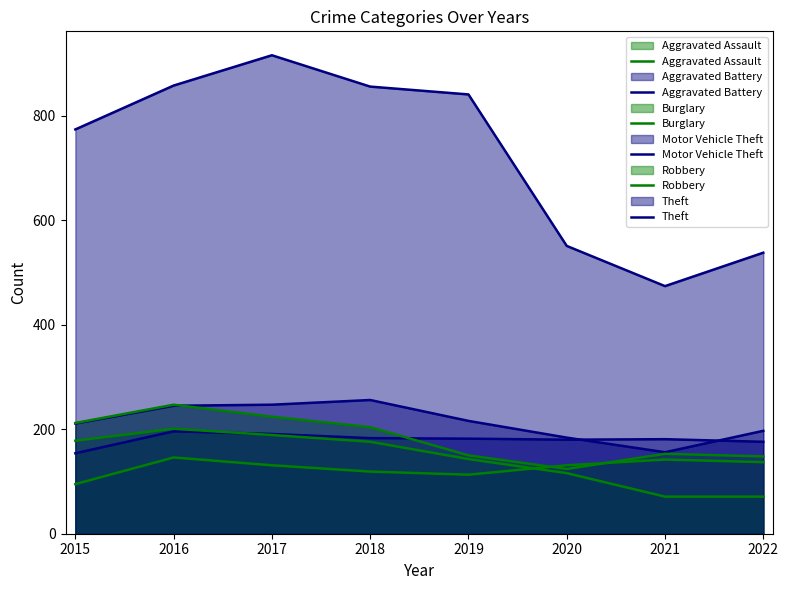

How many interior local peaks does the Motor Vehicle Theft series have?

1